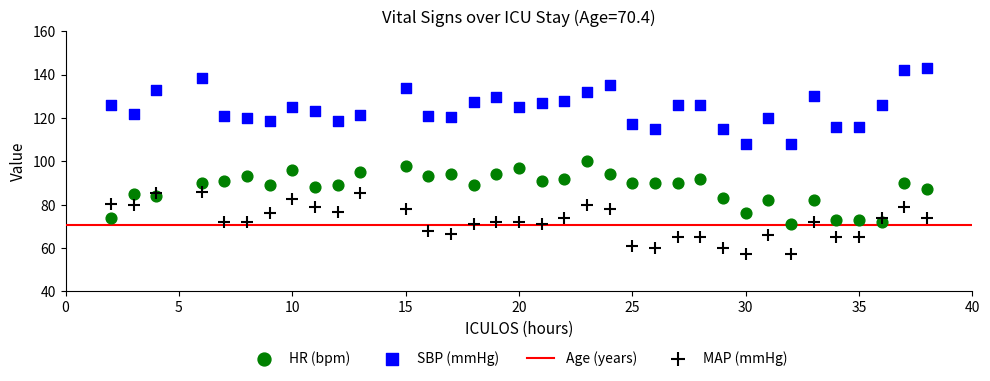

Which series has the widest spread of Y values?

SBP (mmHg)